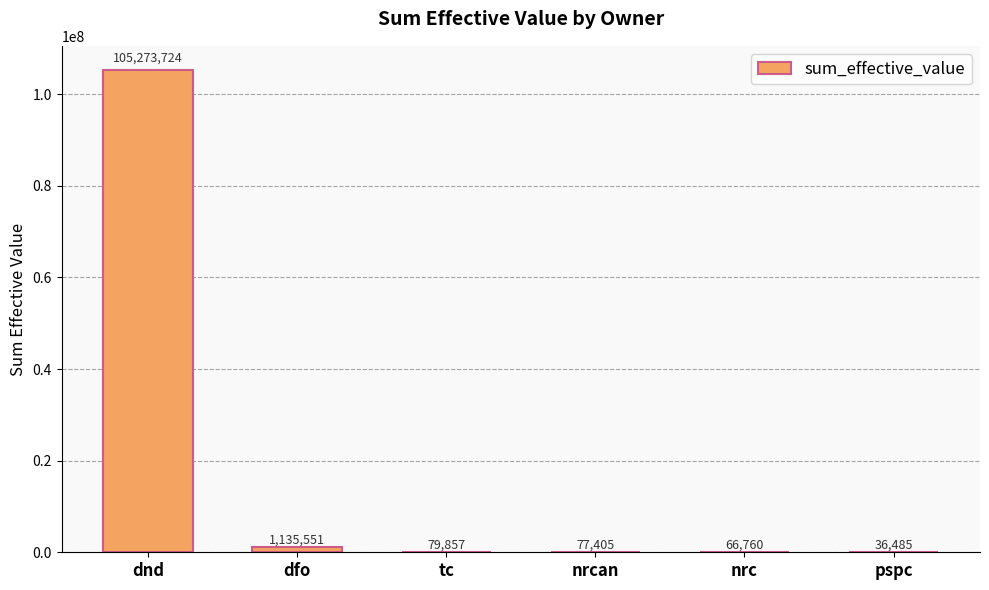

True or false: the data shows 79857.1 at tc.

True